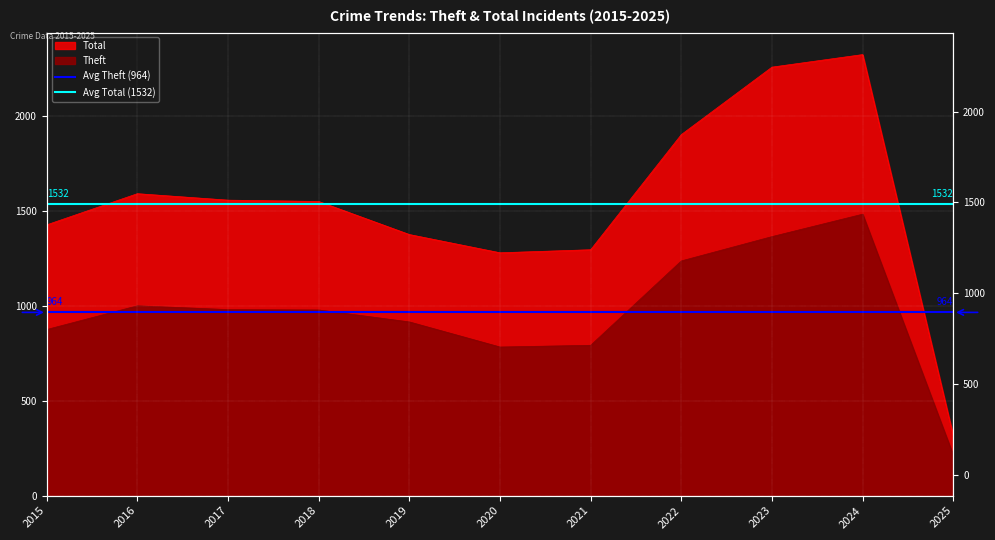

What is the approximate value of Avg Total (1532) at 2015?

1532.1